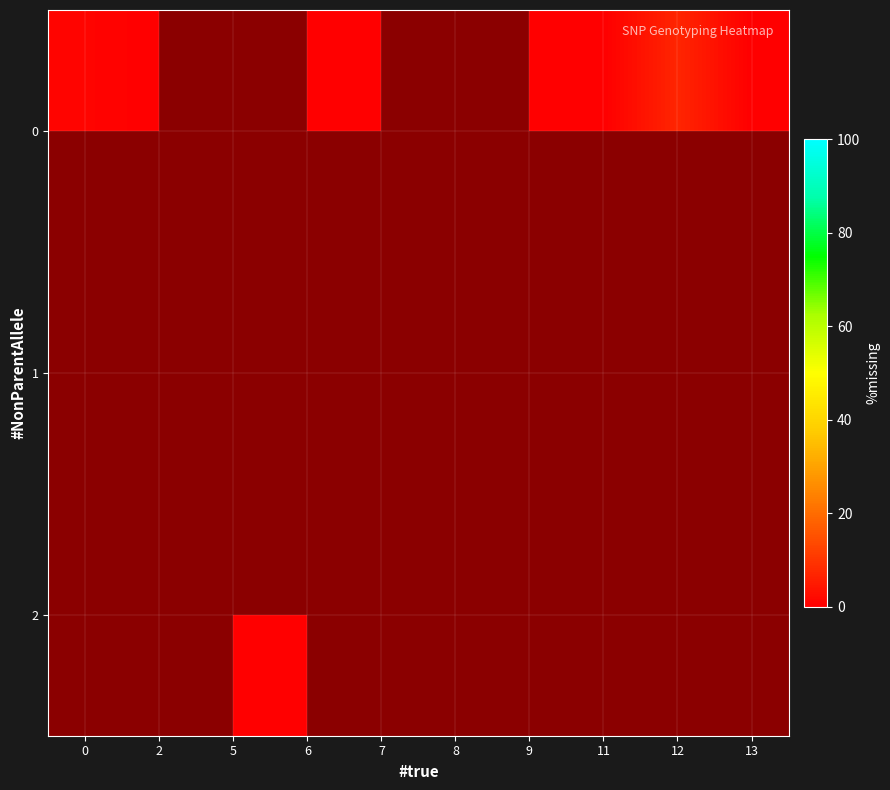

Is the value of 1 at 8 greater than the value of 2 at 0?

No